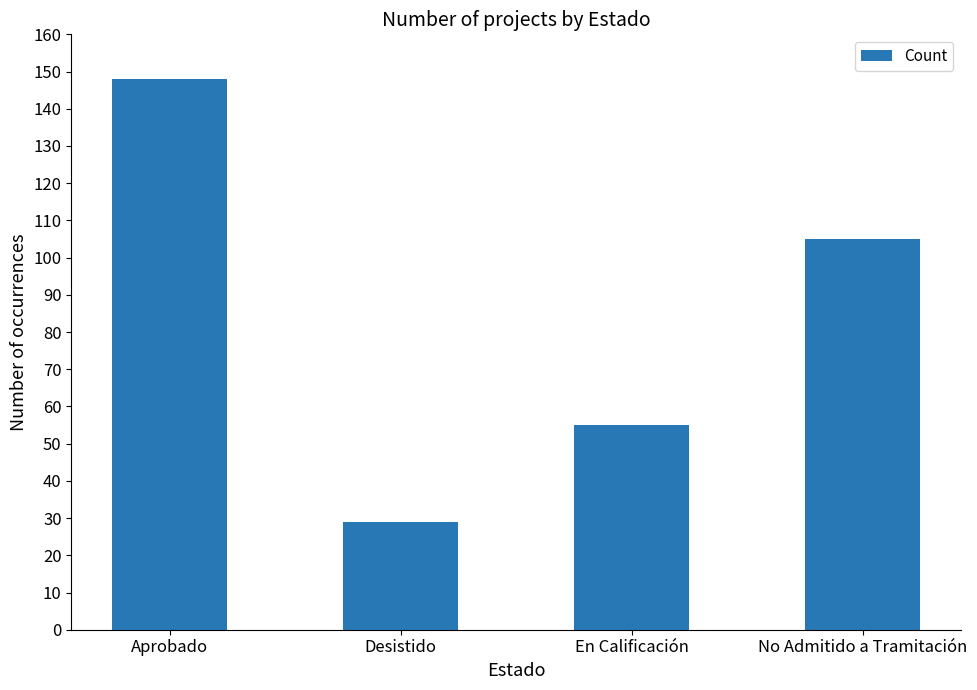

Between Aprobado and Desistido, which is larger?

Aprobado